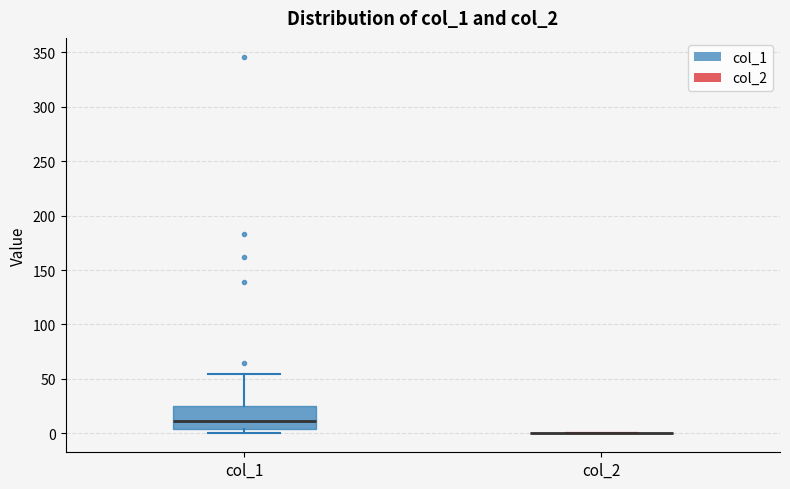

Which box is the tallest, from its lower edge to its upper edge?

col_1